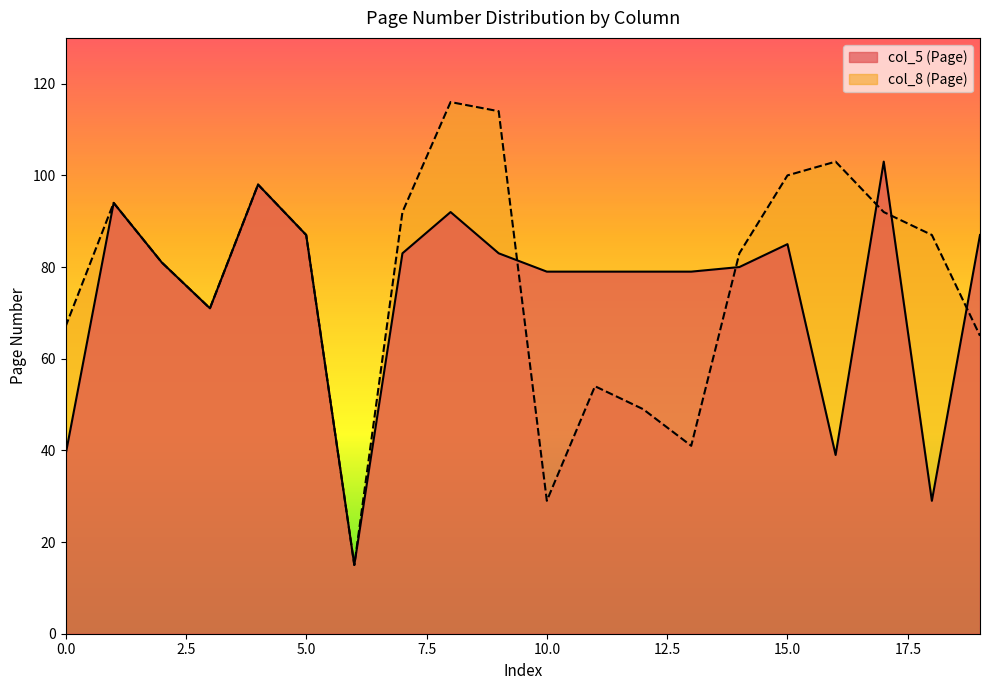

What is the sum of all col_8 (Page) values?

1538